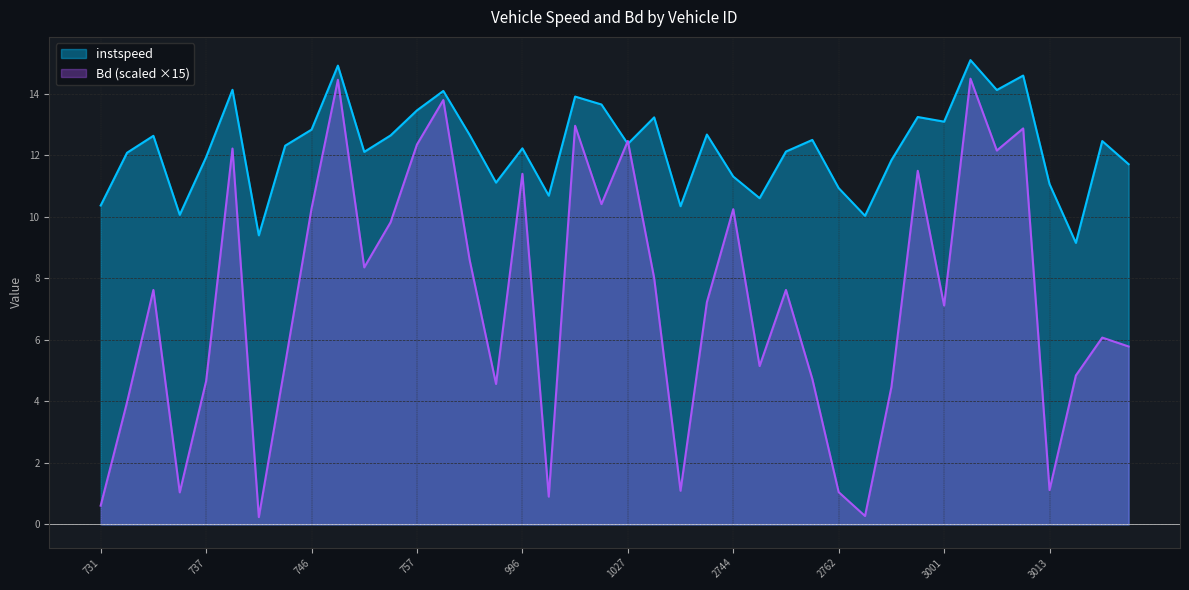

At how many categories does at least one series exceed 6?

40